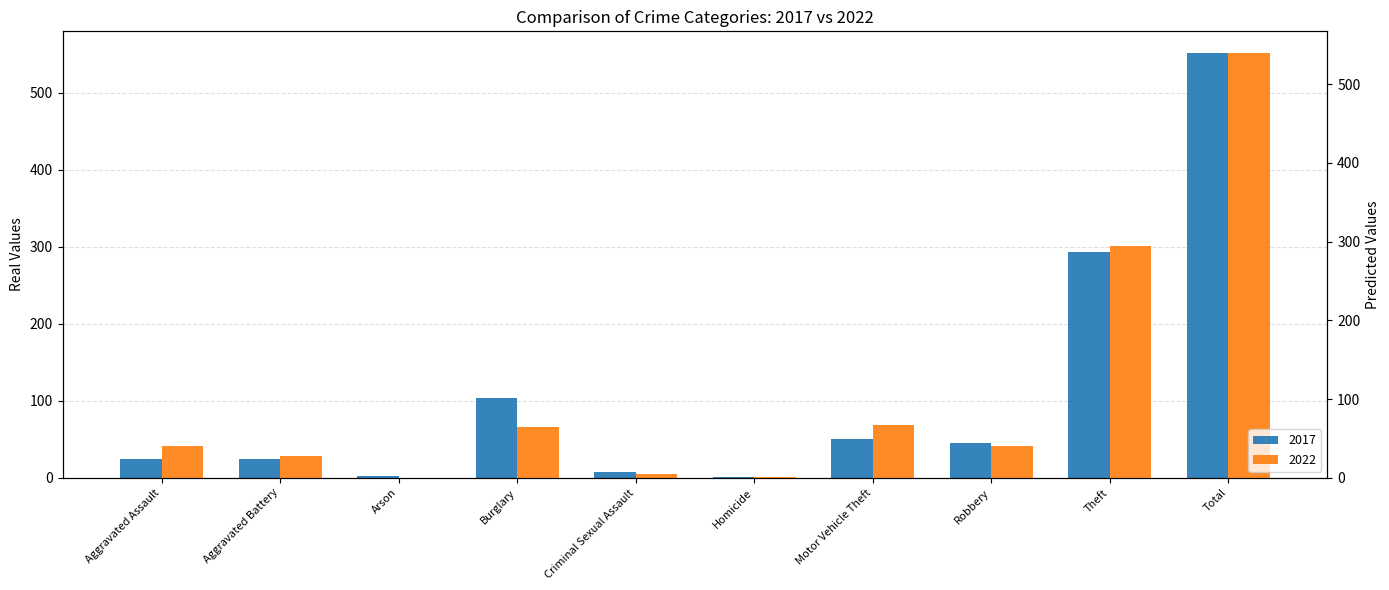

What is the approximate value of 2022 at Theft, to the nearest 50?

300